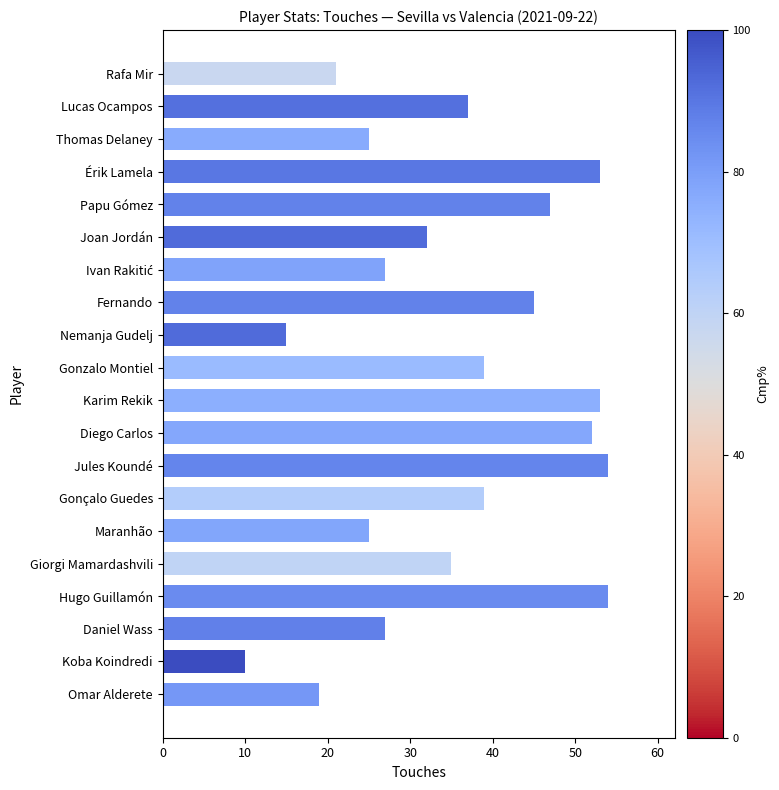

What is the maximum value shown in the chart?

54